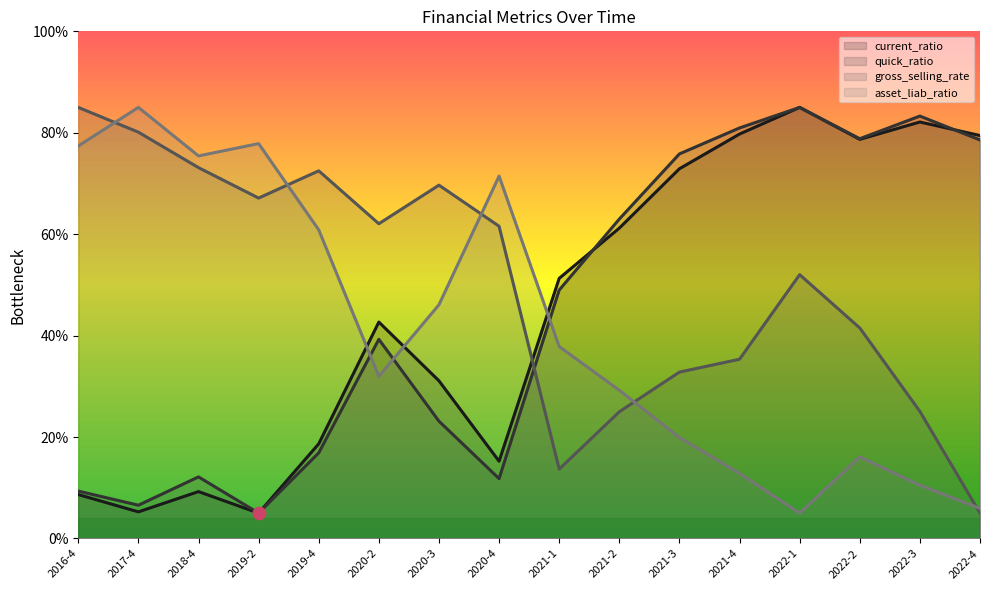

At which category is the sum across all series the highest?

2022-1